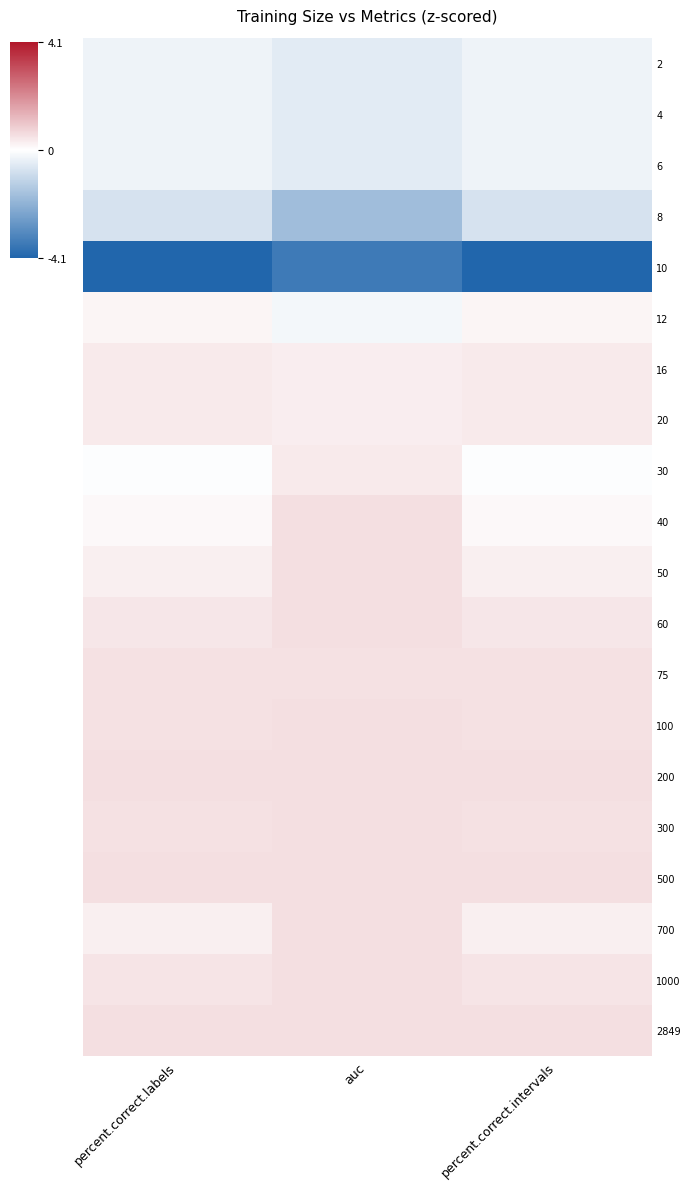

At how many categories does at least one series exceed -1?

3